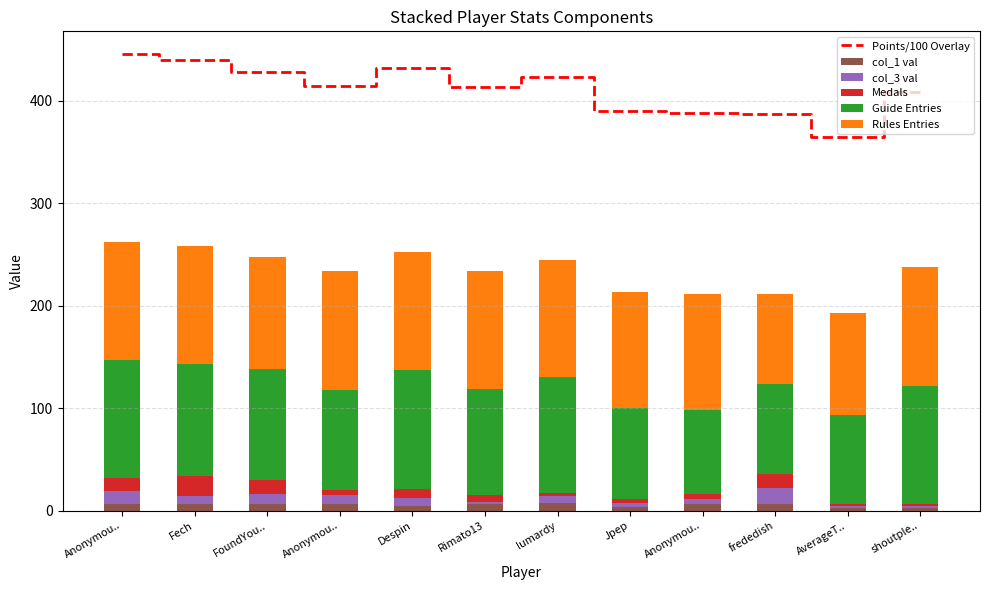

List the series in order of their peak value, highest first.

Points/100 Overlay, Guide Entries, Rules Entries, Medals, col_3 val, col_1 val